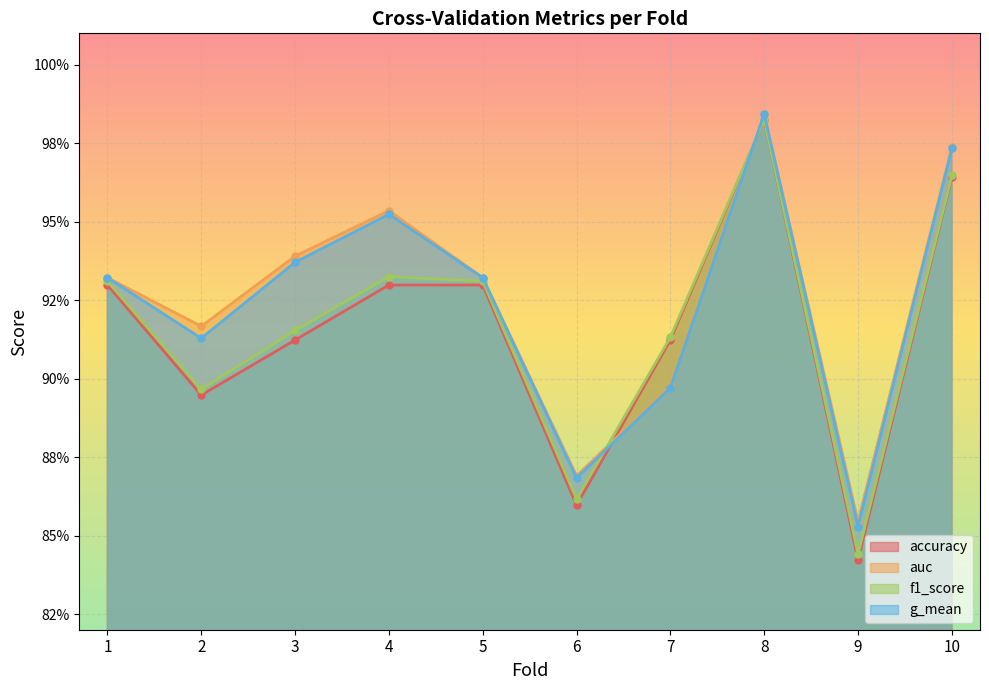

In accuracy, how many points are higher than both neighbors (excluding endpoints)?

1